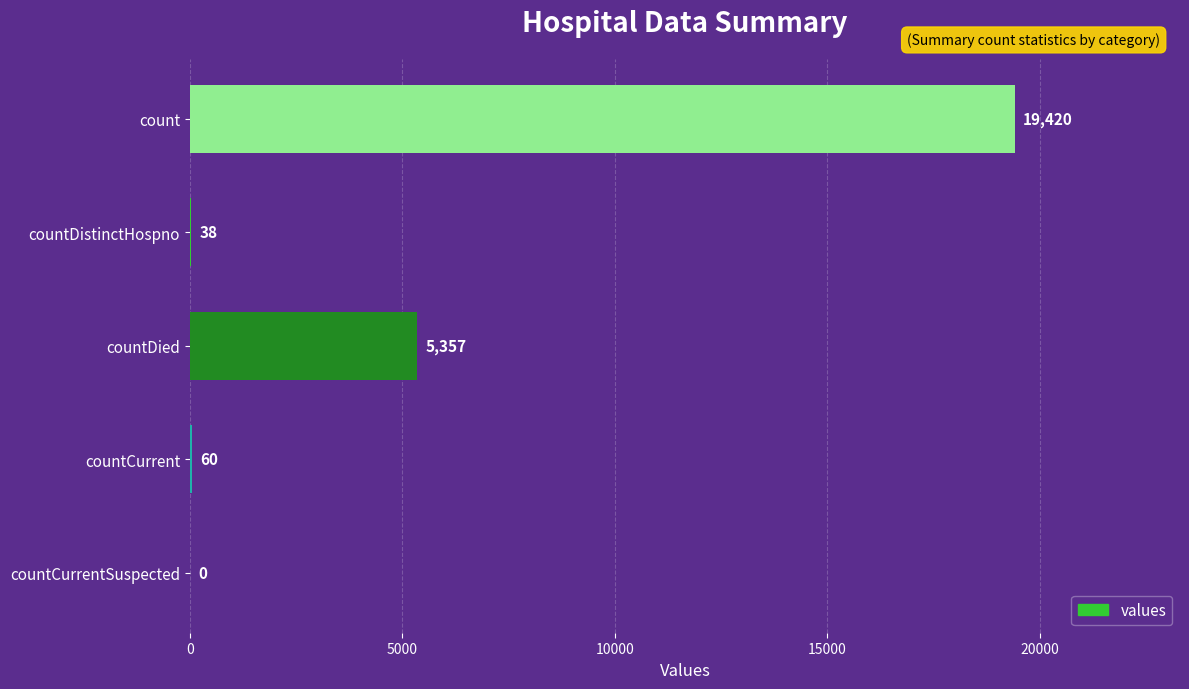

What is the average value?

4975